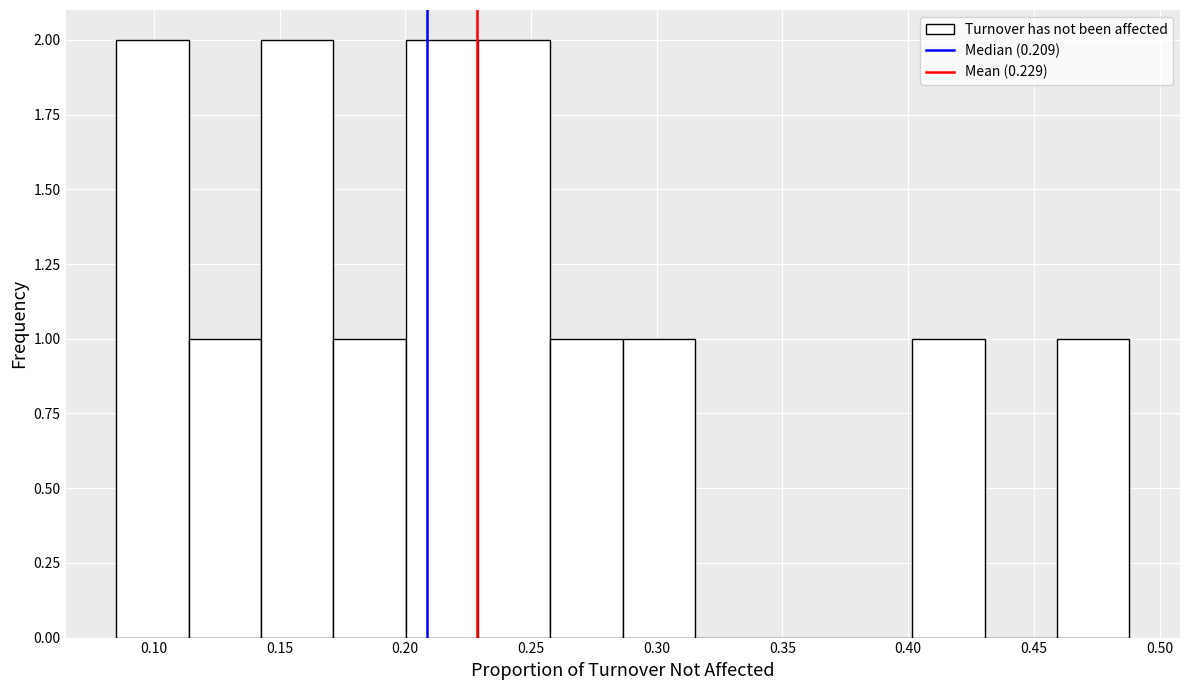

Reading left to right, list every bar in this chart as the range it spans on the x-axis followed by its height. Neither the bar edges nor the heights are printed on the chart, so give them approximately, as read against the axes.

0.085 to 0.115: 2
0.115 to 0.145: 1
0.145 to 0.170: 2
0.170 to 0.200: 1
0.200 to 0.230: 2
0.230 to 0.260: 2
0.260 to 0.285: 1
0.285 to 0.315: 1
0.315 to 0.345: 0
0.345 to 0.375: 0
0.375 to 0.400: 0
0.400 to 0.430: 1
0.430 to 0.460: 0
0.460 to 0.490: 1